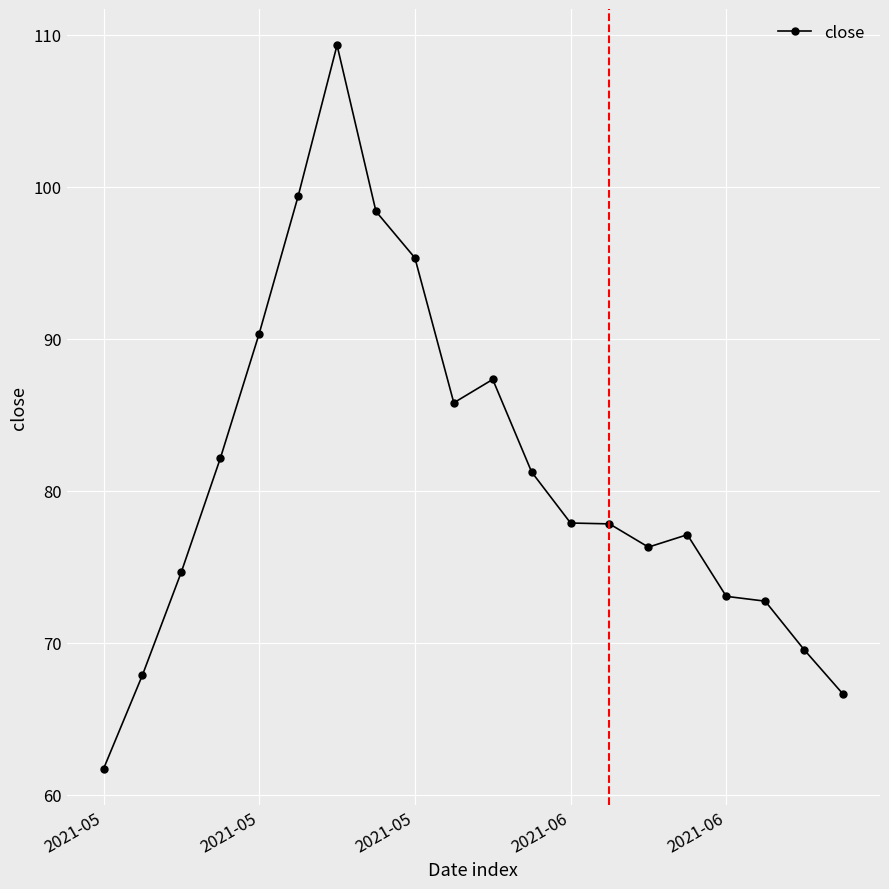

What is the value of the 10th point from the left?

85.8